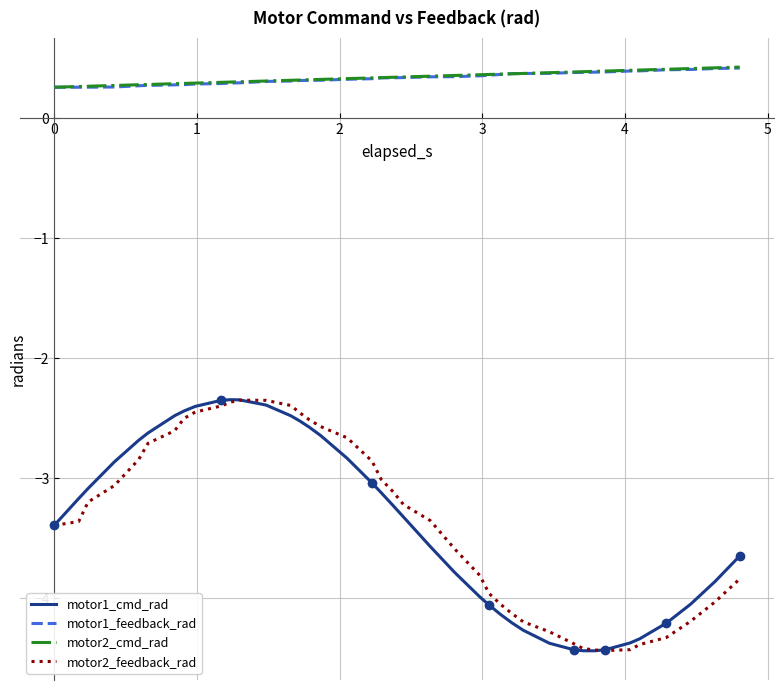

True or false: motor2_feedback_rad and motor2_cmd_rad cross at least once.

False